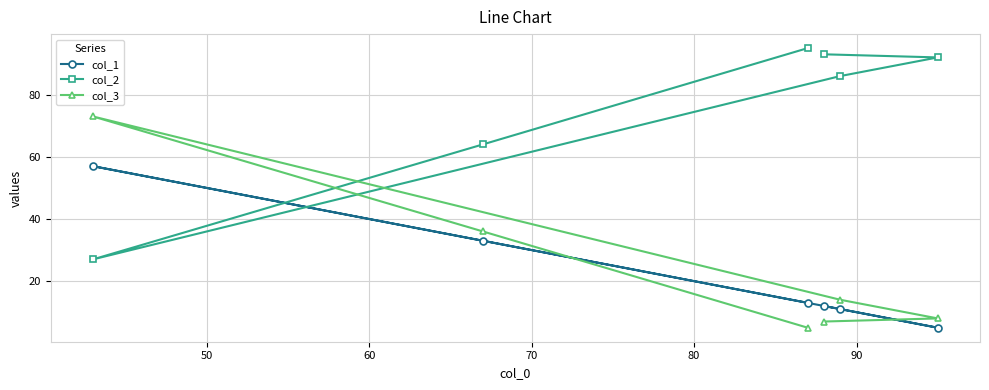

Which series has the largest total across all categories?

col_2